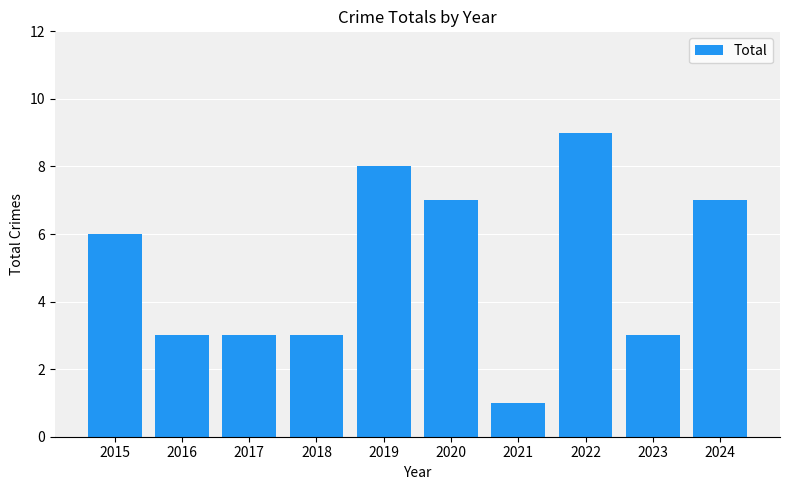

What value does the data have at 2015?

6